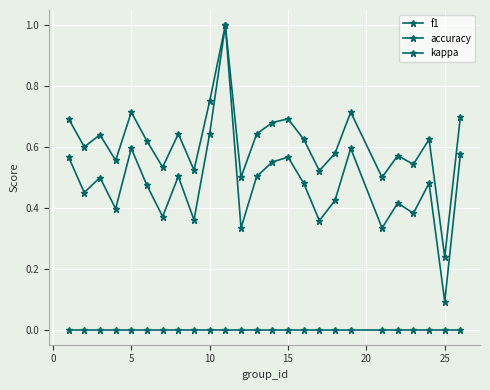

What is the highest value of the accuracy series?

1.0